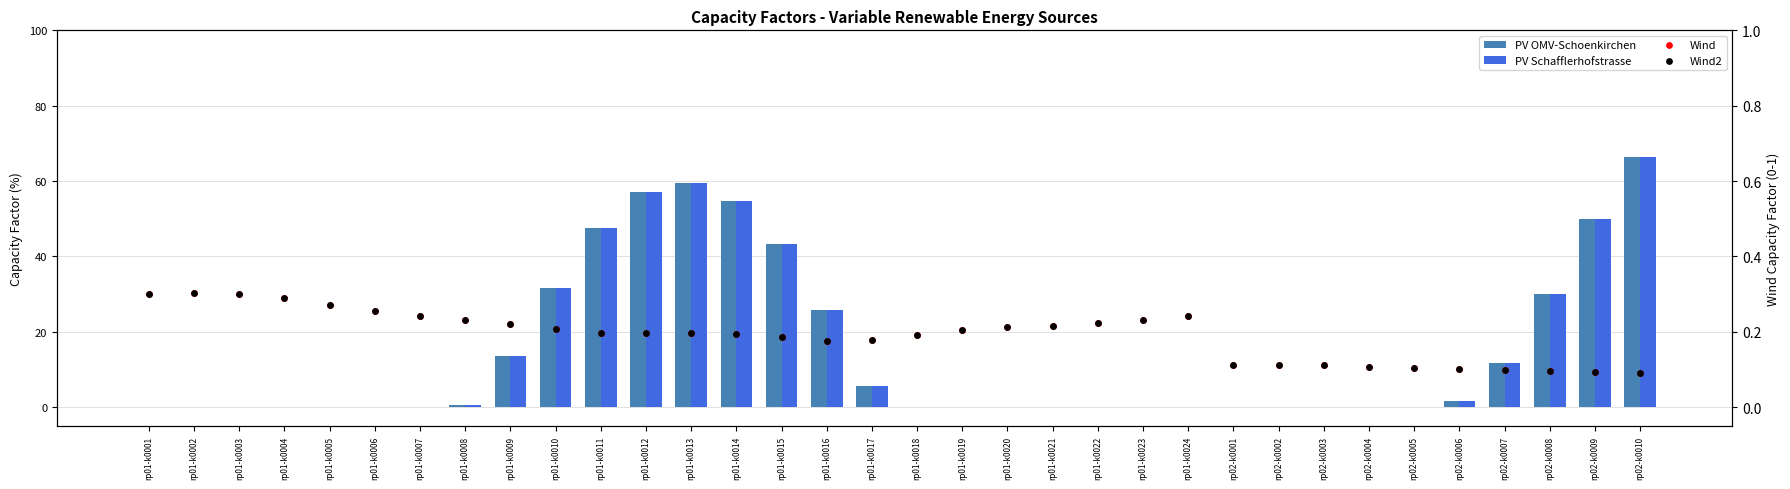

Which series reaches the minimum Y coordinate?

PV OMV-Schoenkirchen